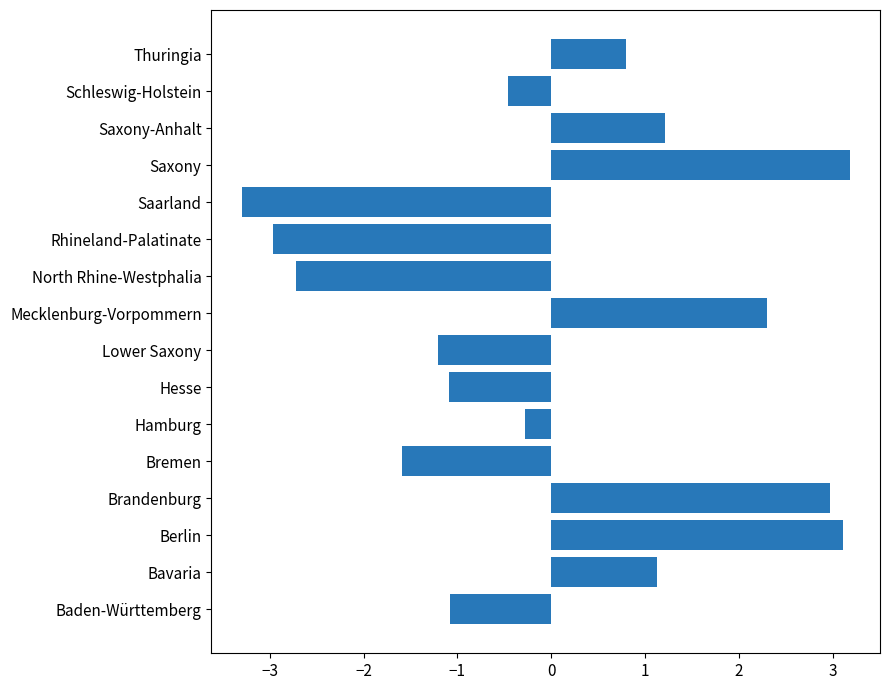

The value at Berlin is 4.3. True or false?

False